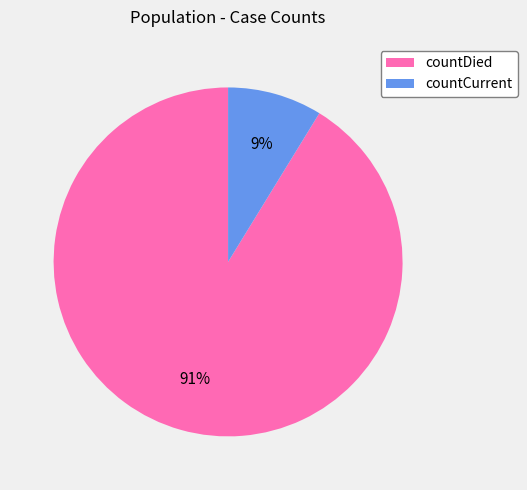

Count the number of slices in the pie.

2